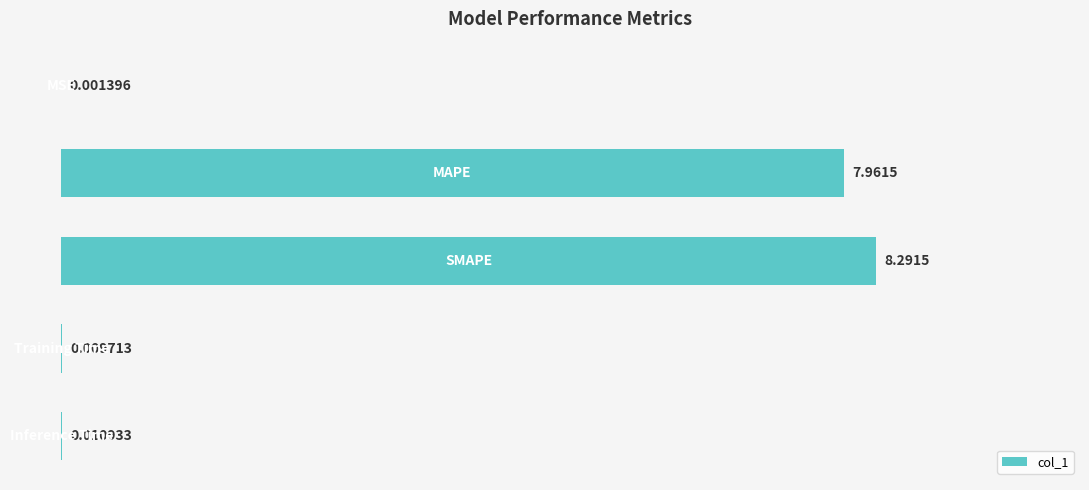

What is the greatest value displayed?

8.3